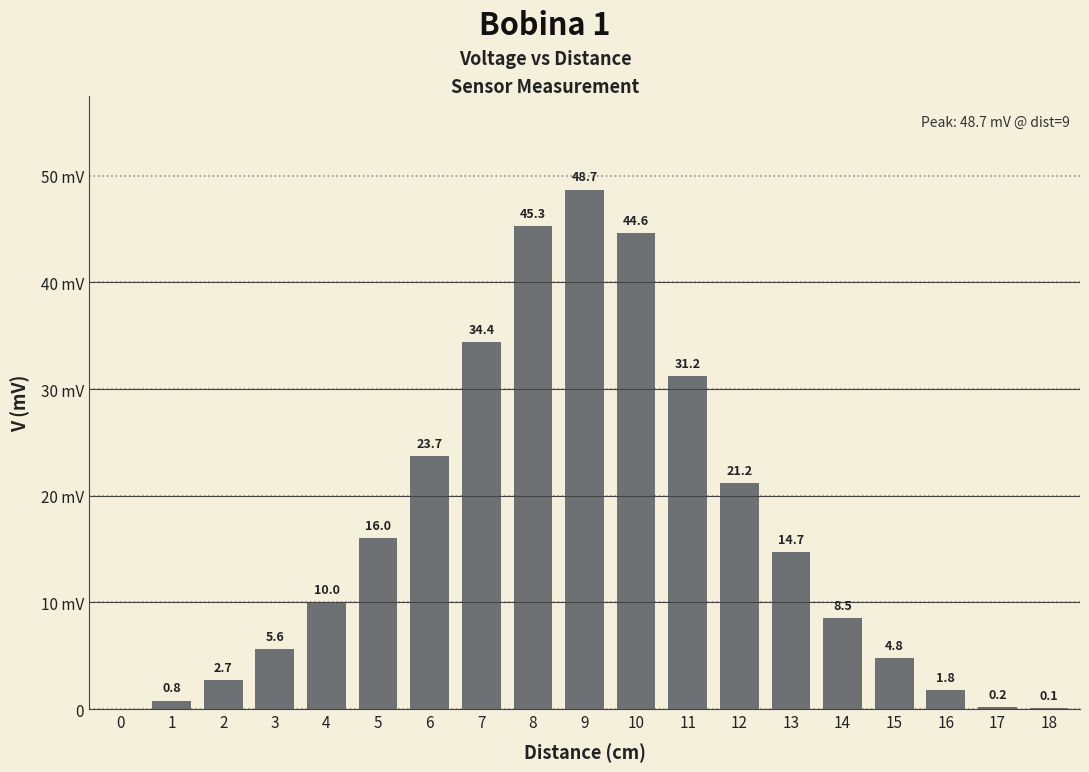

Are the bars horizontal?

No